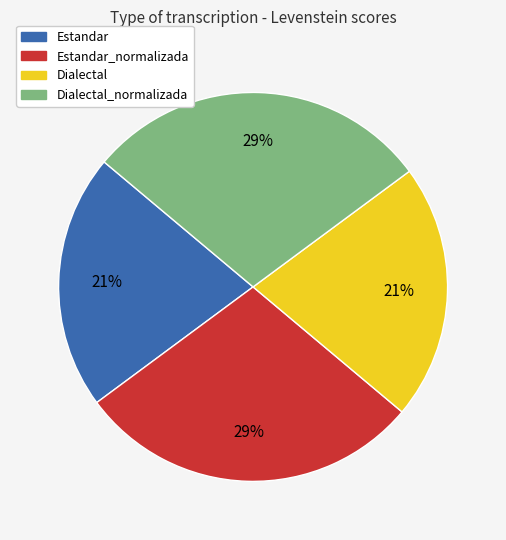

Approximately how many times larger is the value at Dialectal compared to Estandar?

1.0